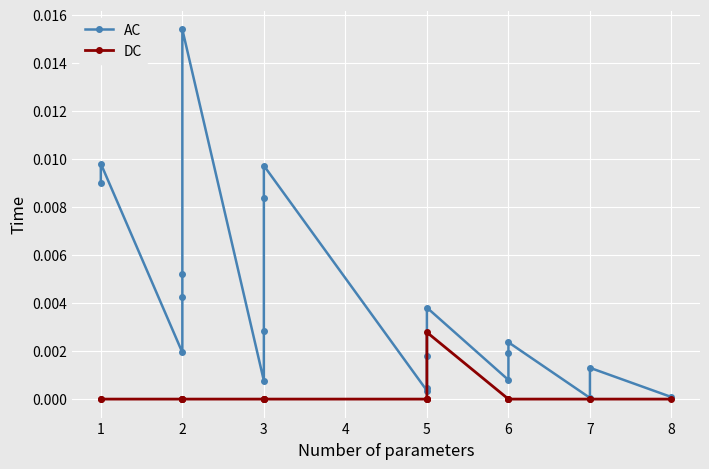

Which series has the widest spread of values?

AC